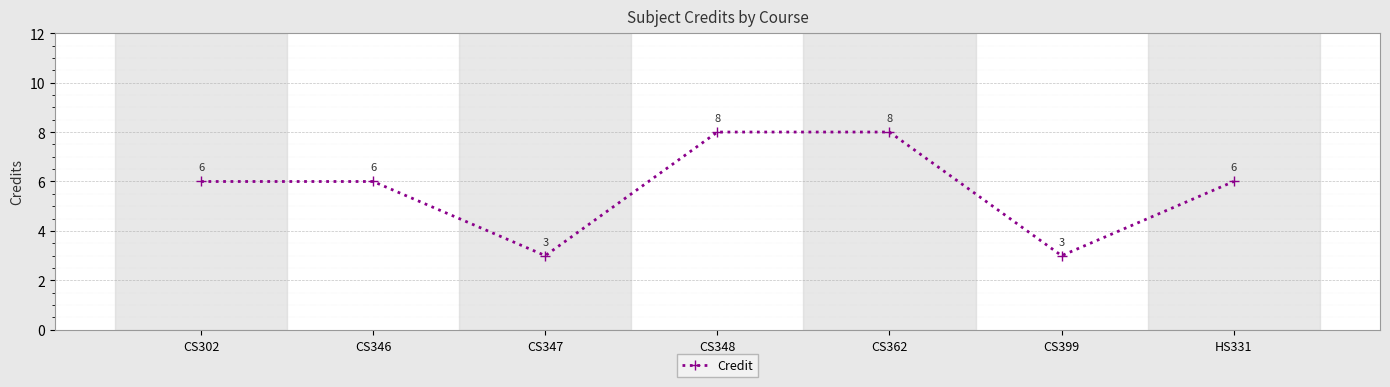

Reading right to left, transcribe all the data shown in this chart.

HS331=6	CS399=3	CS362=8	CS348=8	CS347=3	CS346=6	CS302=6